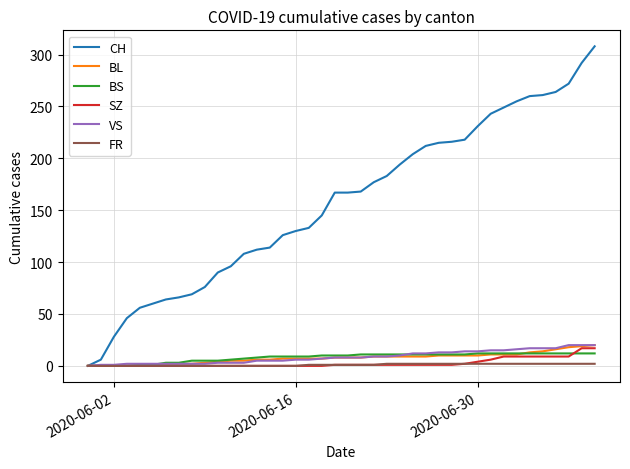

What is the difference between the maximum and minimum values in the BL series?

20